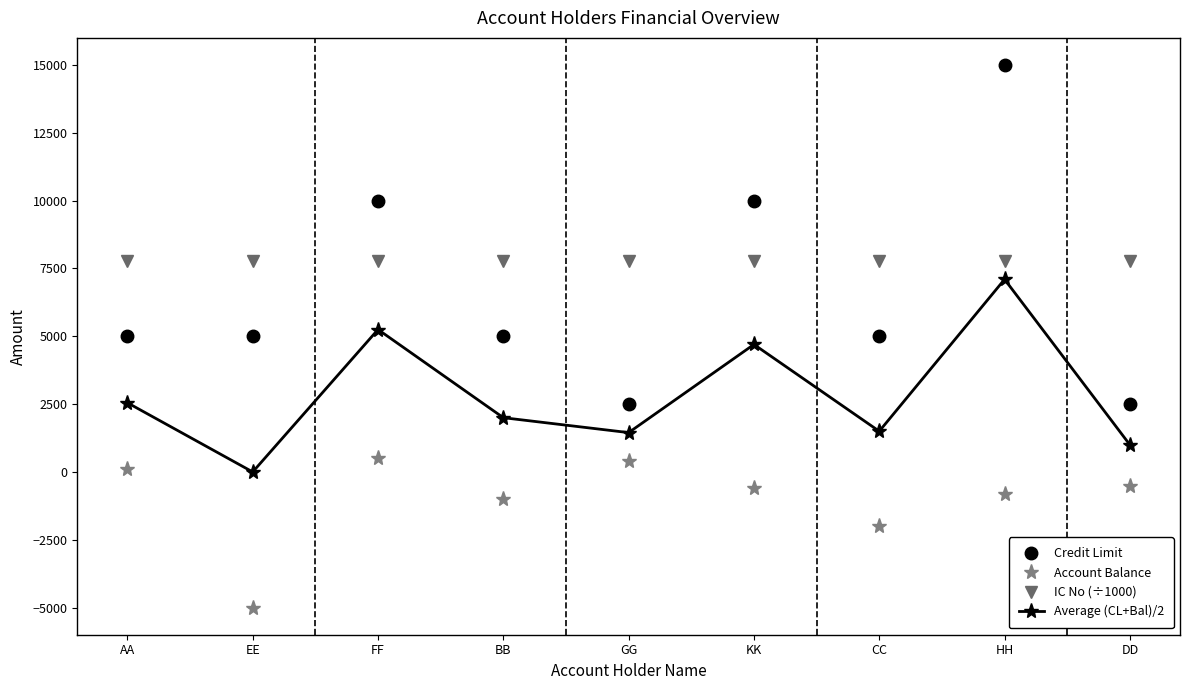

What is the greatest value displayed?

15000.0